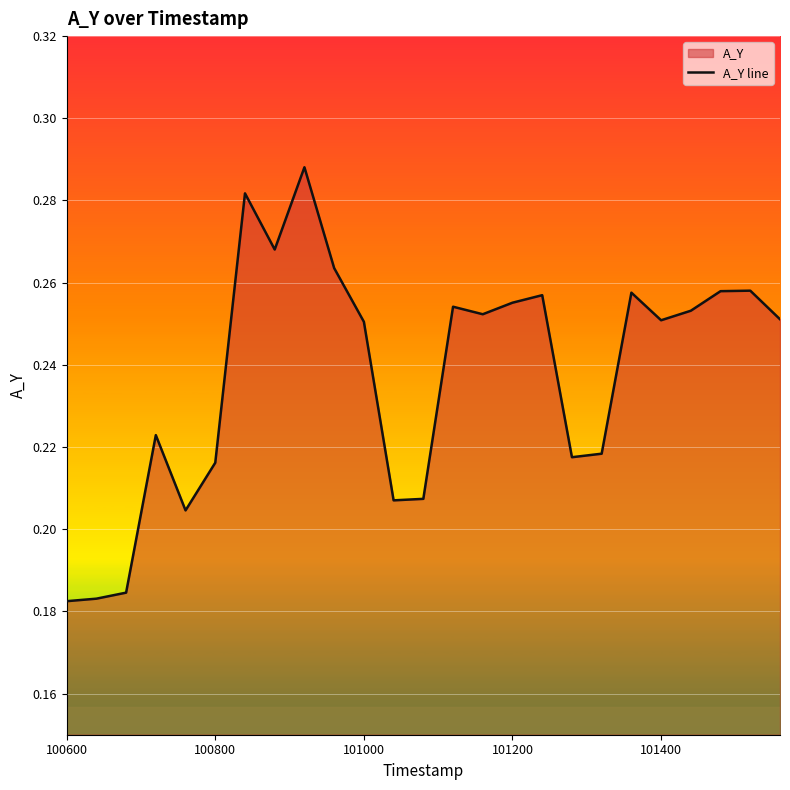

The value at 100600 is 0.1. True or false?

False